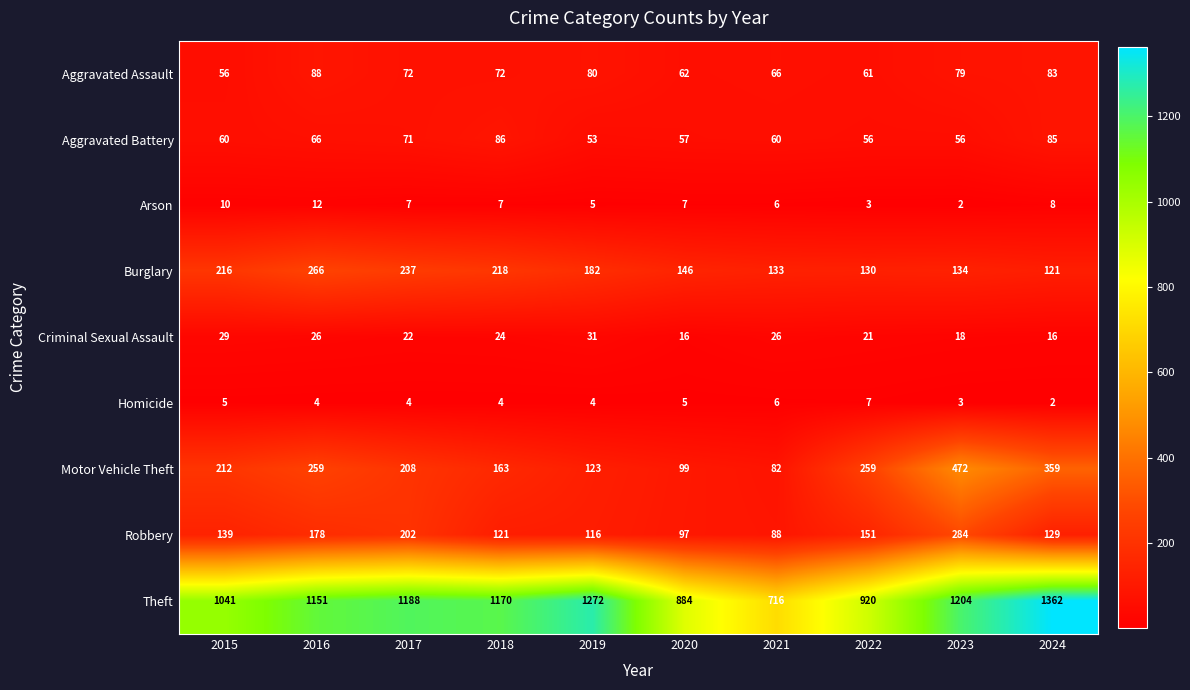

The Motor Vehicle Theft series shows 420 at 2016. True or false?

False